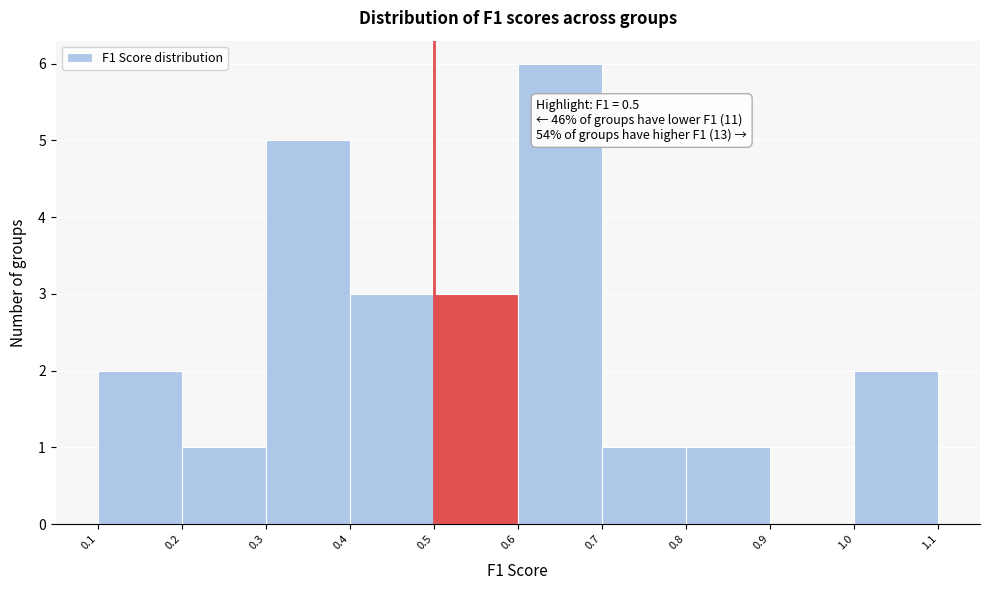

Over which range of the x-axis is the bar tallest?

0.6 to 0.7